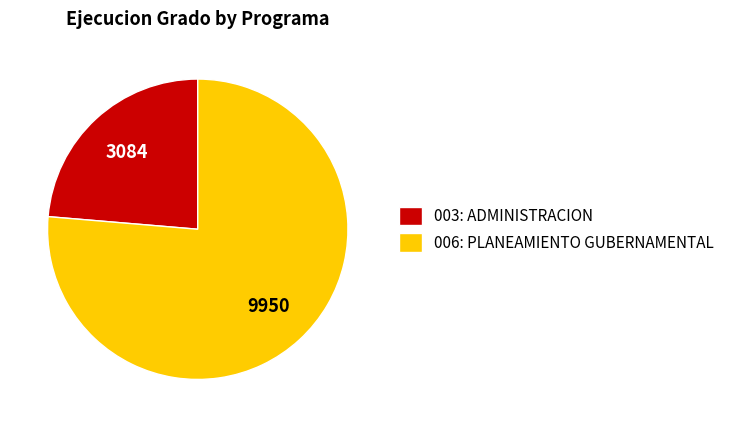

Does 003: ADMINISTRACION represent more than half of the total?

No